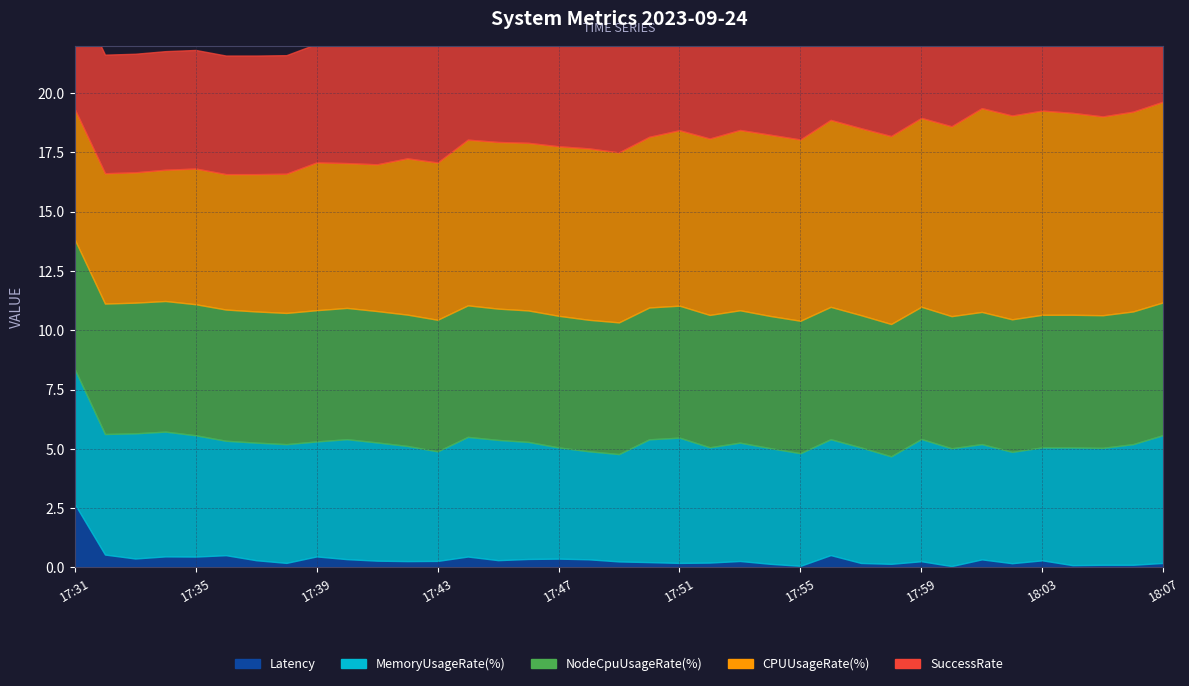

What is the spread (max minus min) of values at 17:45?

99.7